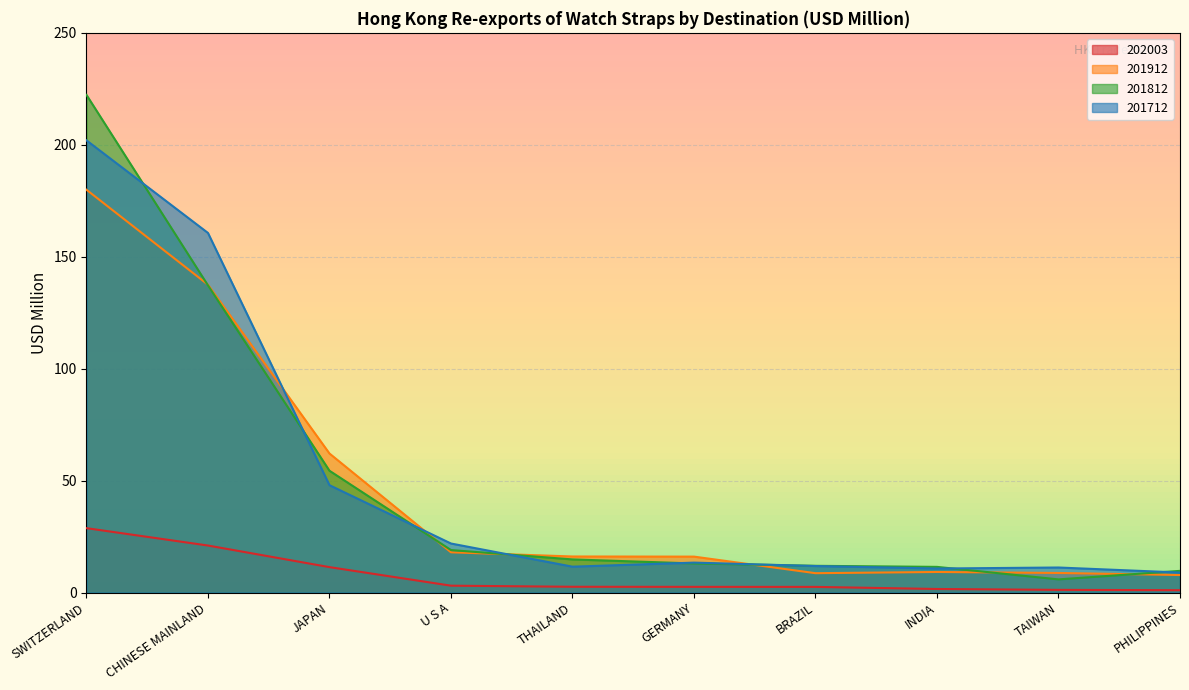

What is the maximum value shown in the chart?

222.3